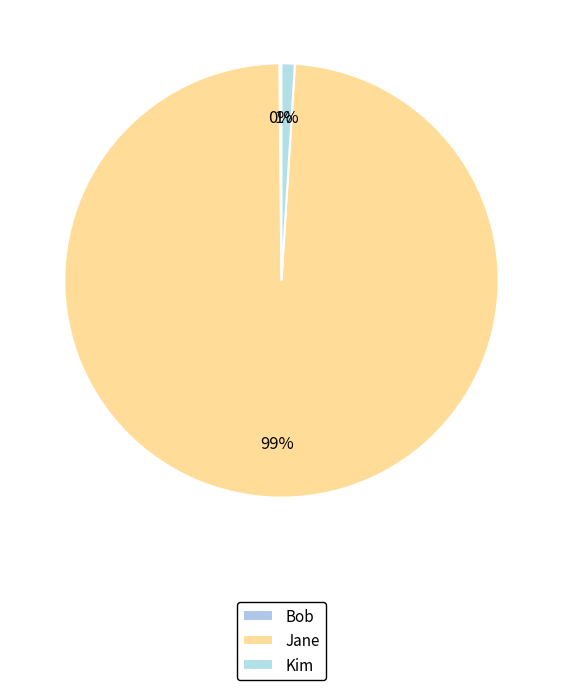

The Bob slice represents 0% of the pie. True or false?

True